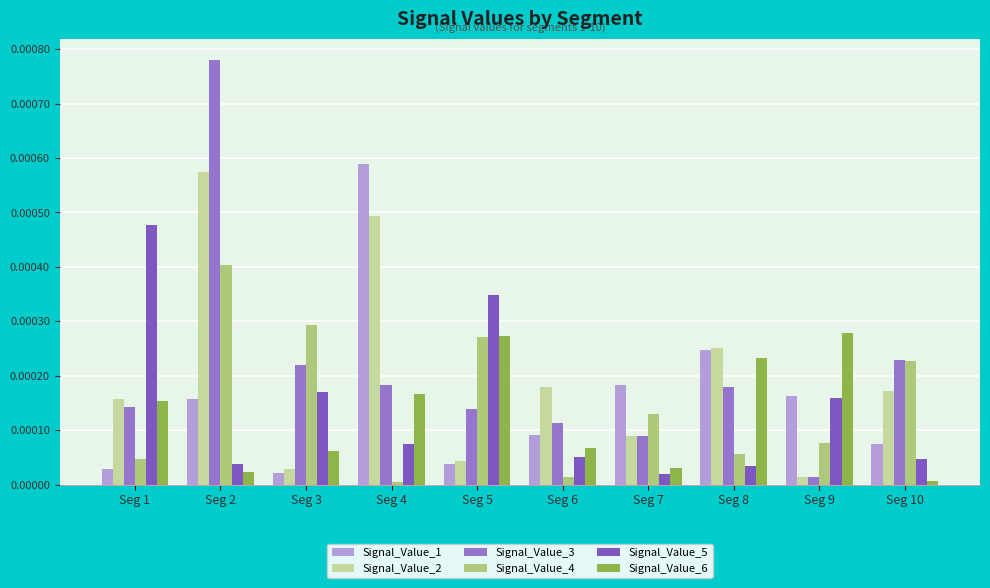

List the labels in order of Signal_Value_3 value, largest first.

Seg 2, Seg 10, Seg 3, Seg 4, Seg 8, Seg 1, Seg 5, Seg 6, Seg 7, Seg 9